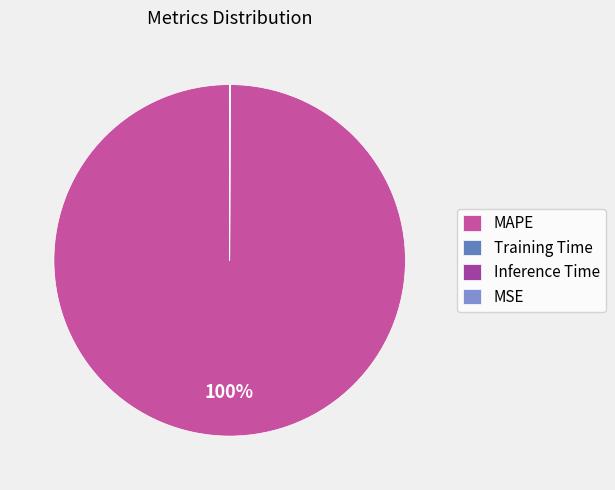

Does any single category account for the majority?

Yes